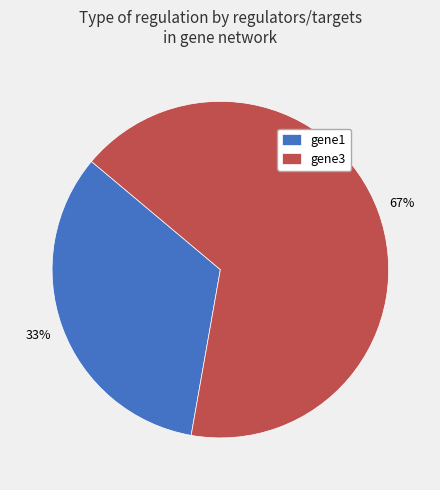

What is the ratio of the value at gene1 to the value at gene3?

0.5